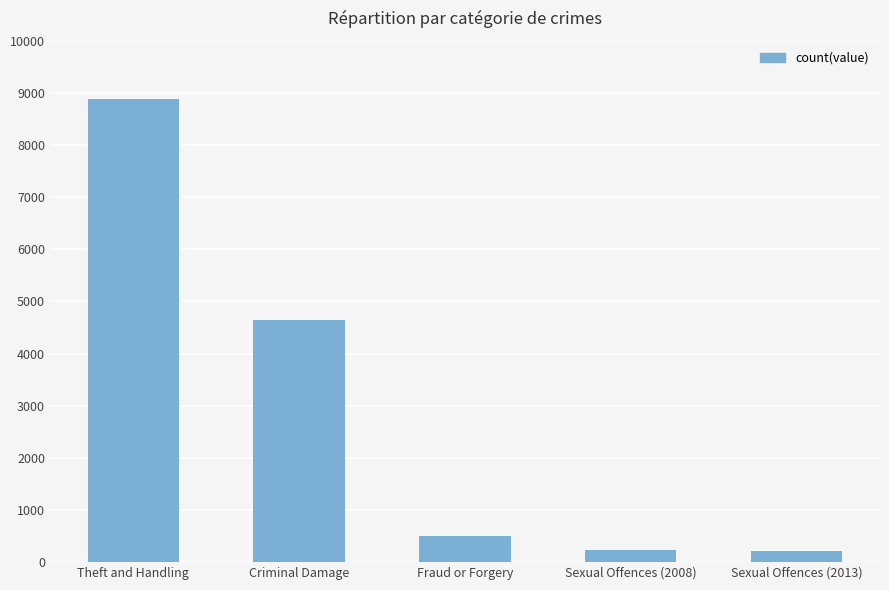

What is the label of the 3rd bar from the right?

Fraud or Forgery